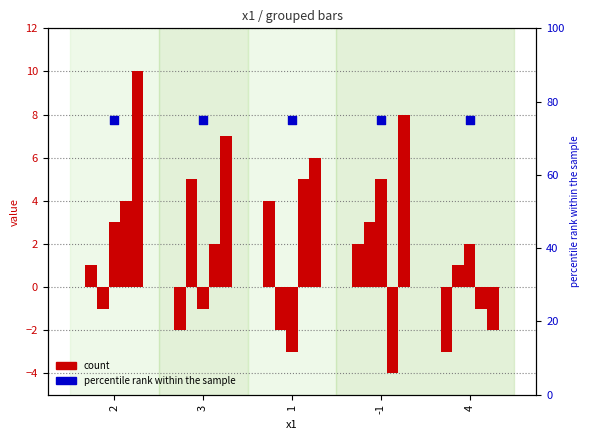

At which category is the sum across all series the highest?

2